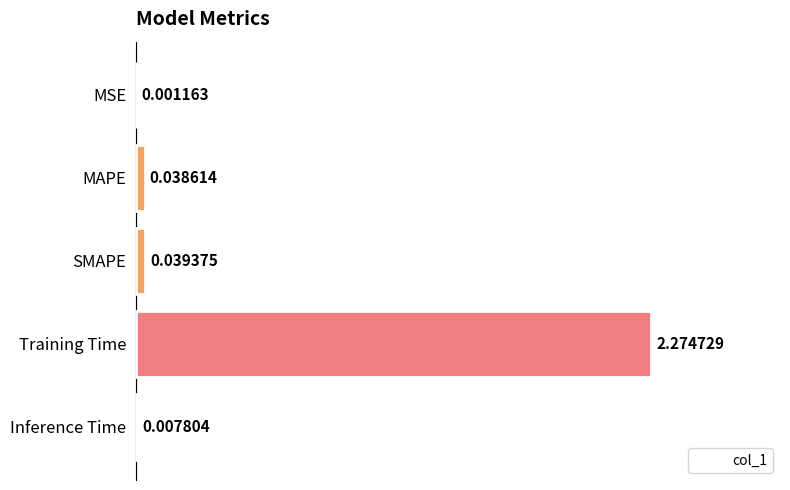

What is the change in value from MSE to Training Time?

+2.3